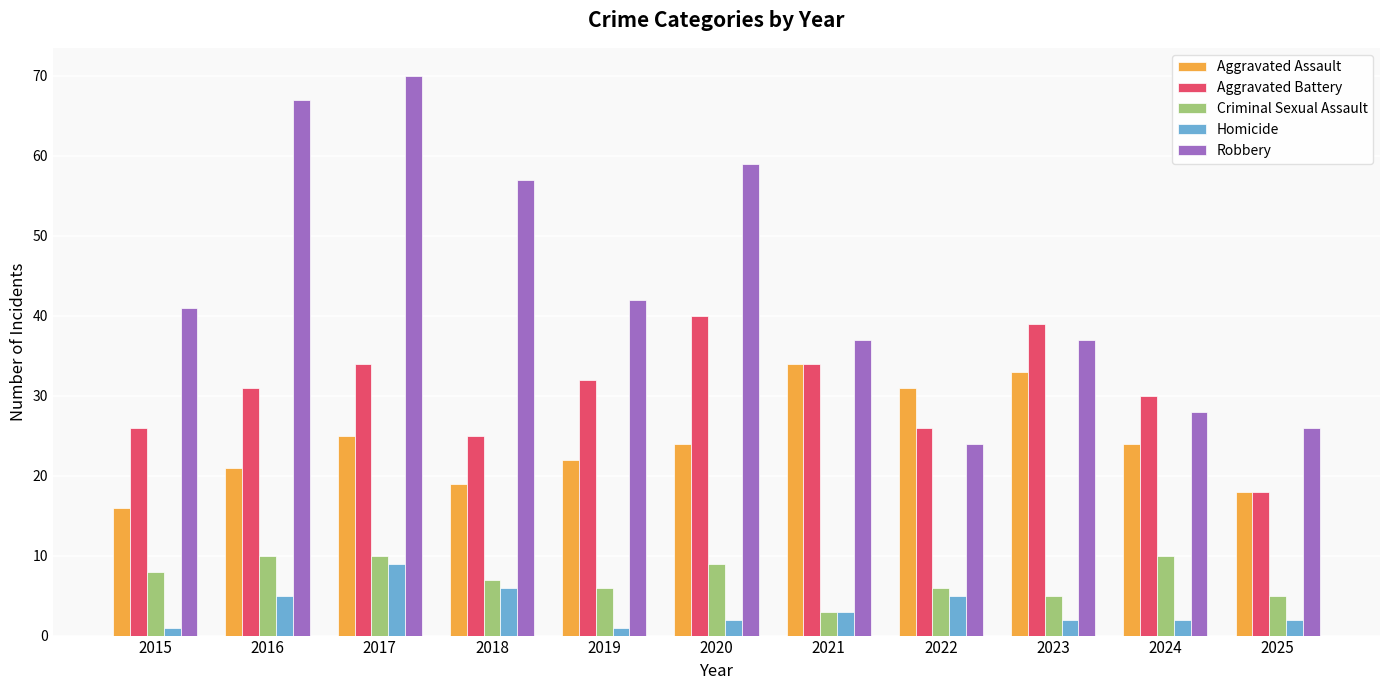

How many series are shown in this chart?

5